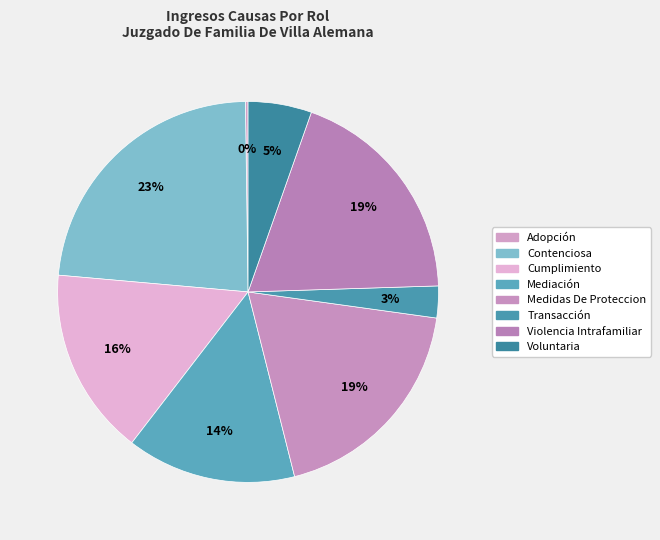

Between Violencia Intrafamiliar and Medidas De Proteccion, which is larger?

Violencia Intrafamiliar